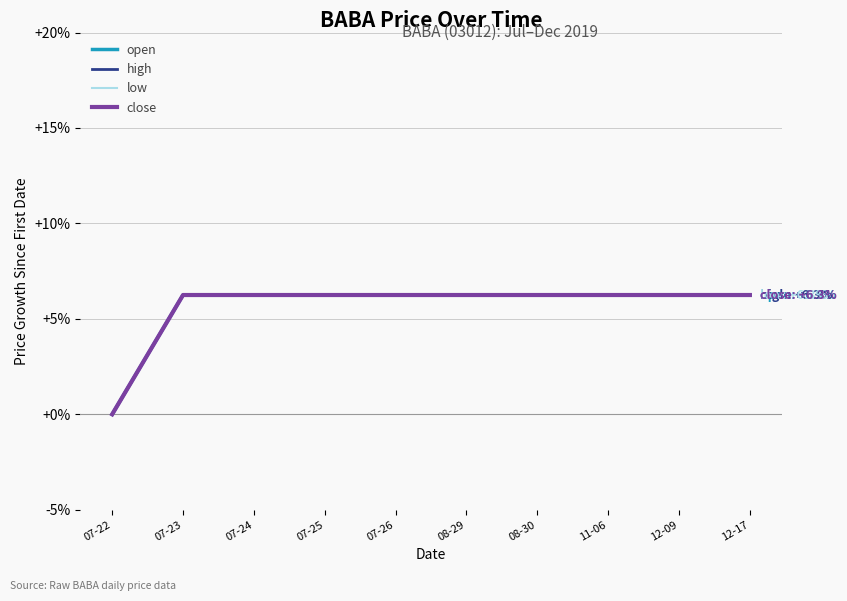

True or false: high and close intersect in this chart.

False